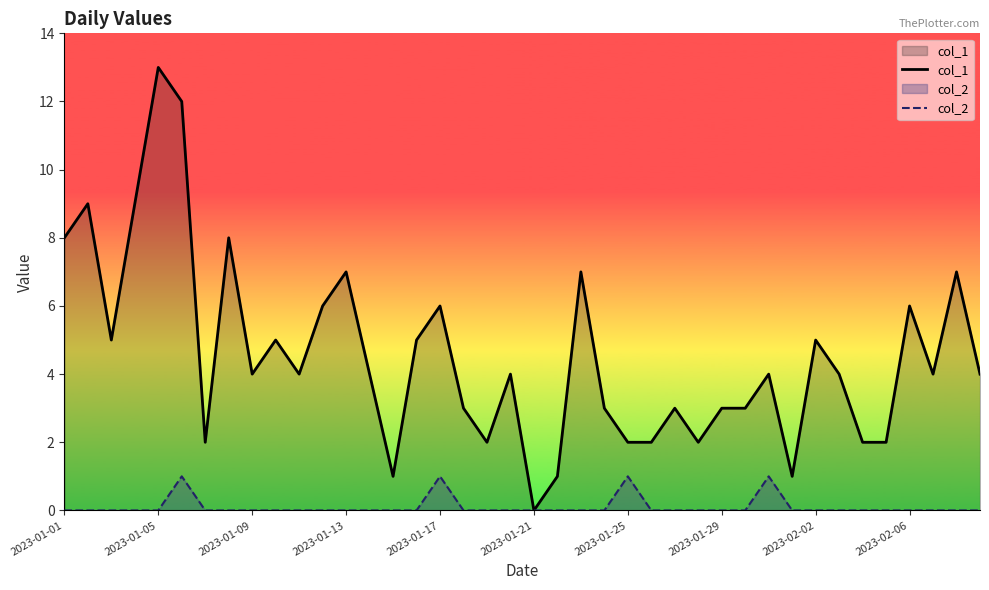

Read the col_1 value at 30, to the nearest 5.

5